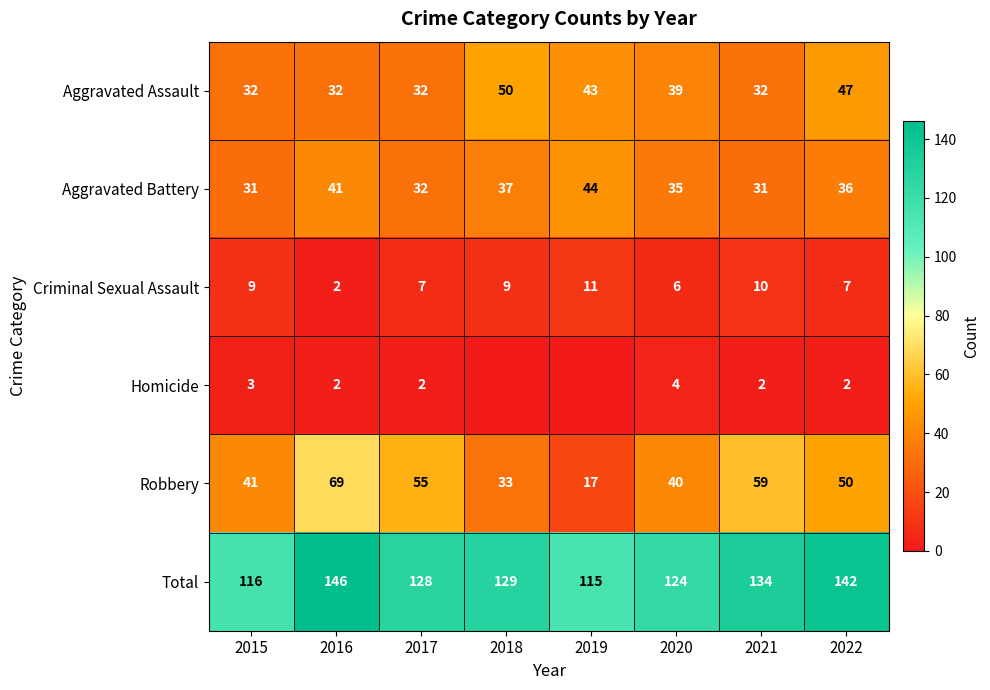

What is the greatest value displayed?

146